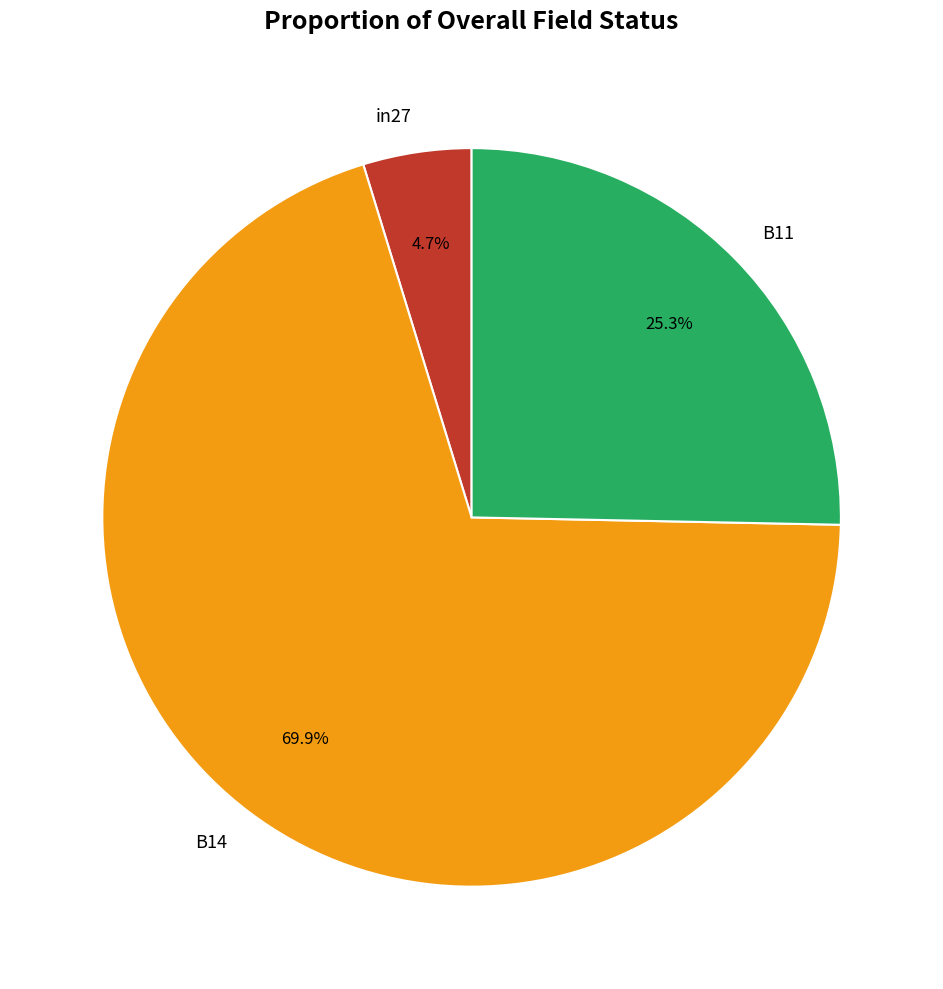

Combined, do B14 and B11 account for over 50%?

Yes